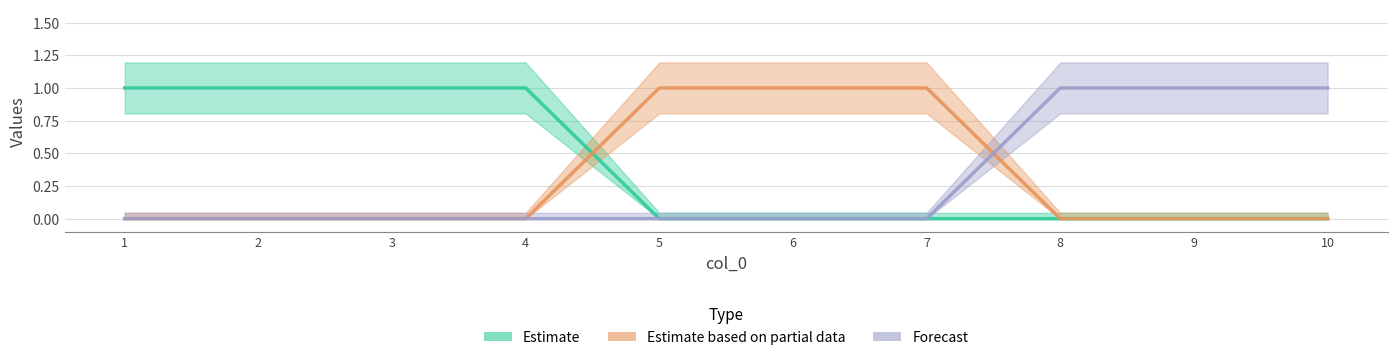

What is the spread (max minus min) of values at 10?

1